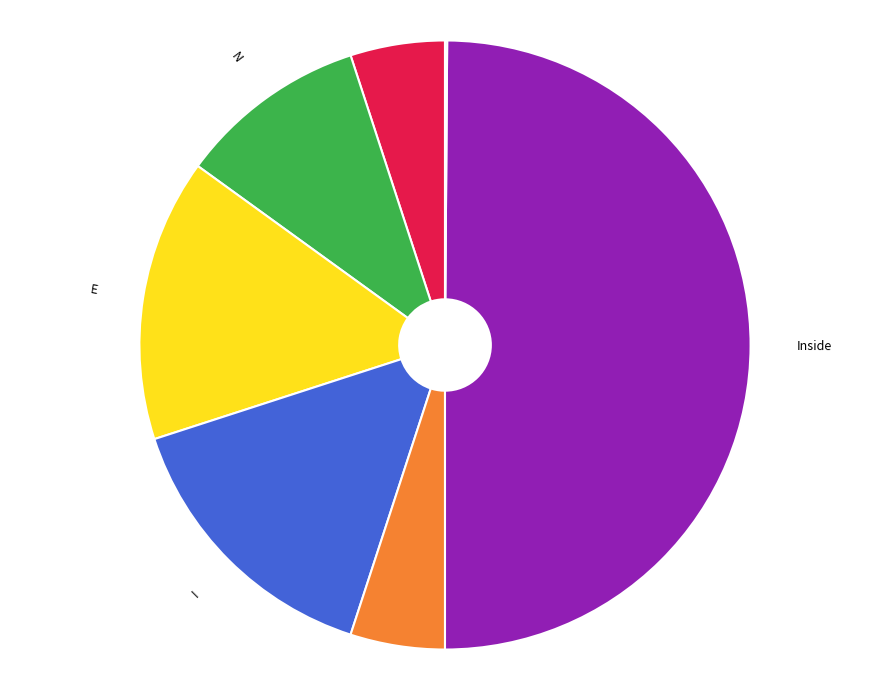

Which category has the biggest portion of the pie?

Inside